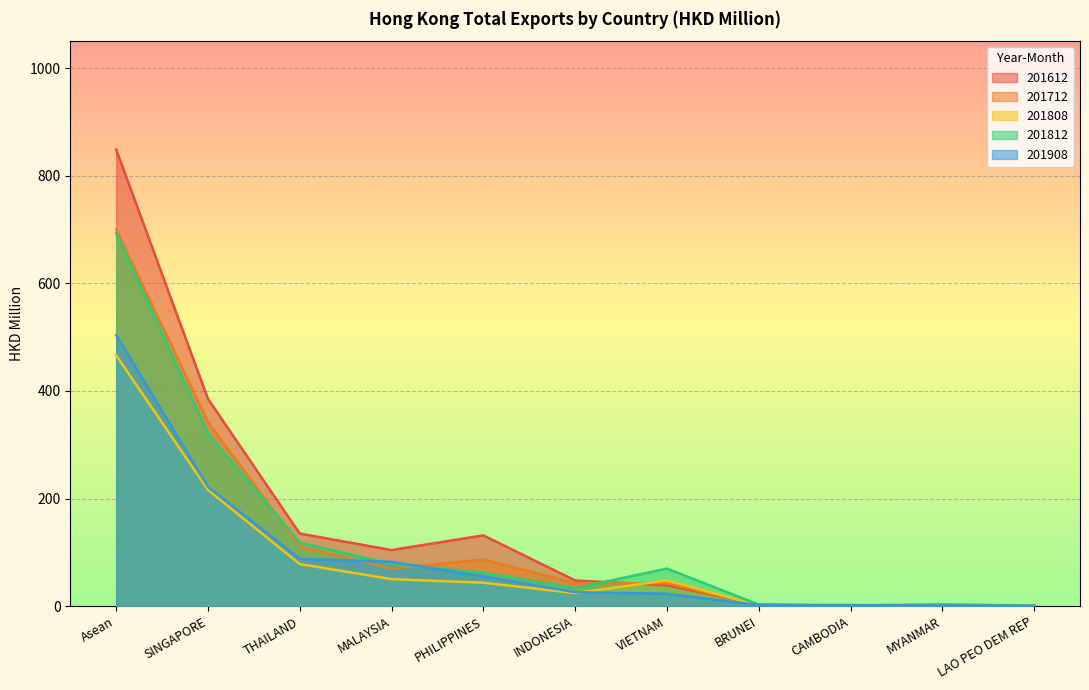

At which category does 201612 reach its first local peak?

PHILIPPINES